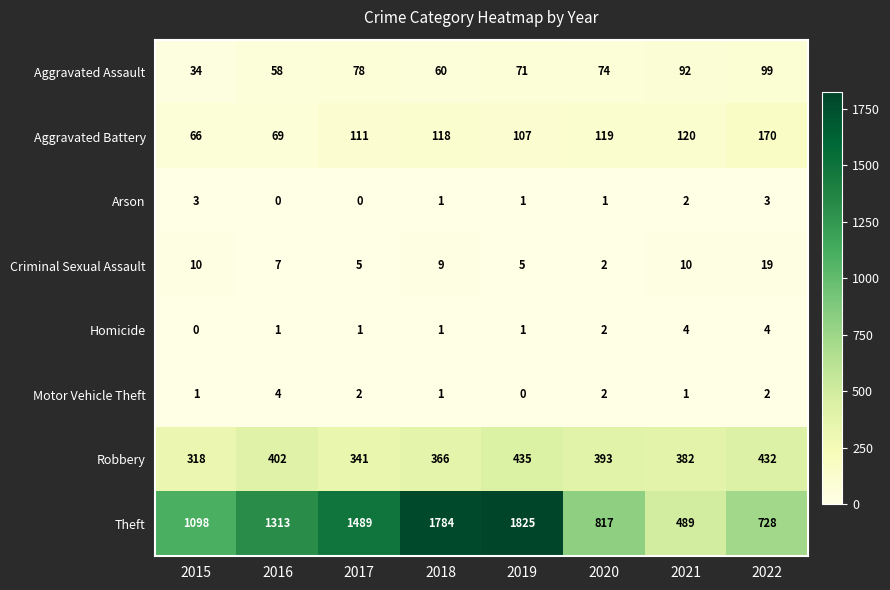

What is the maximum value for Criminal Sexual Assault?

19